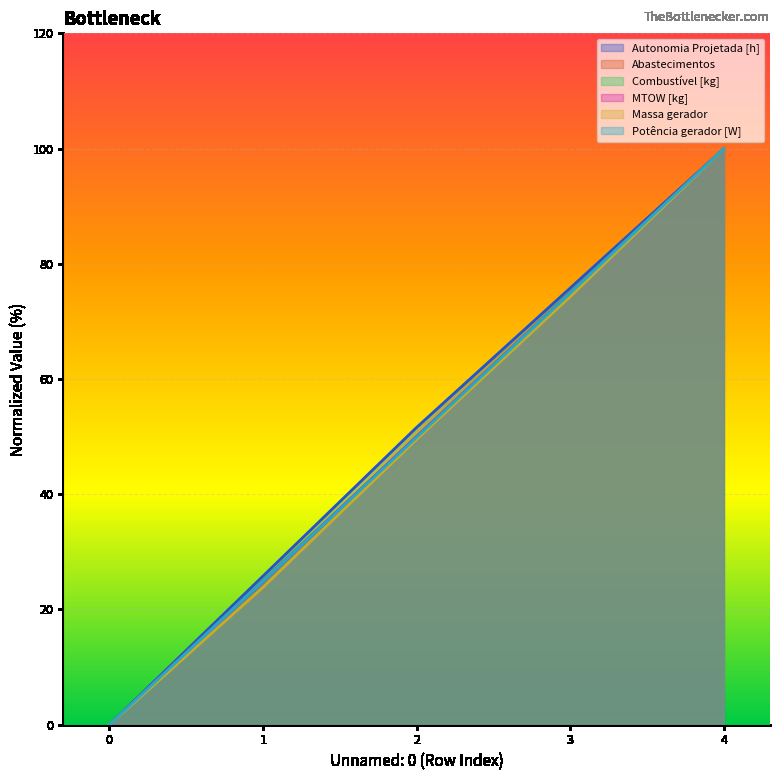

At which label does Abastecimentos reach its peak?

4